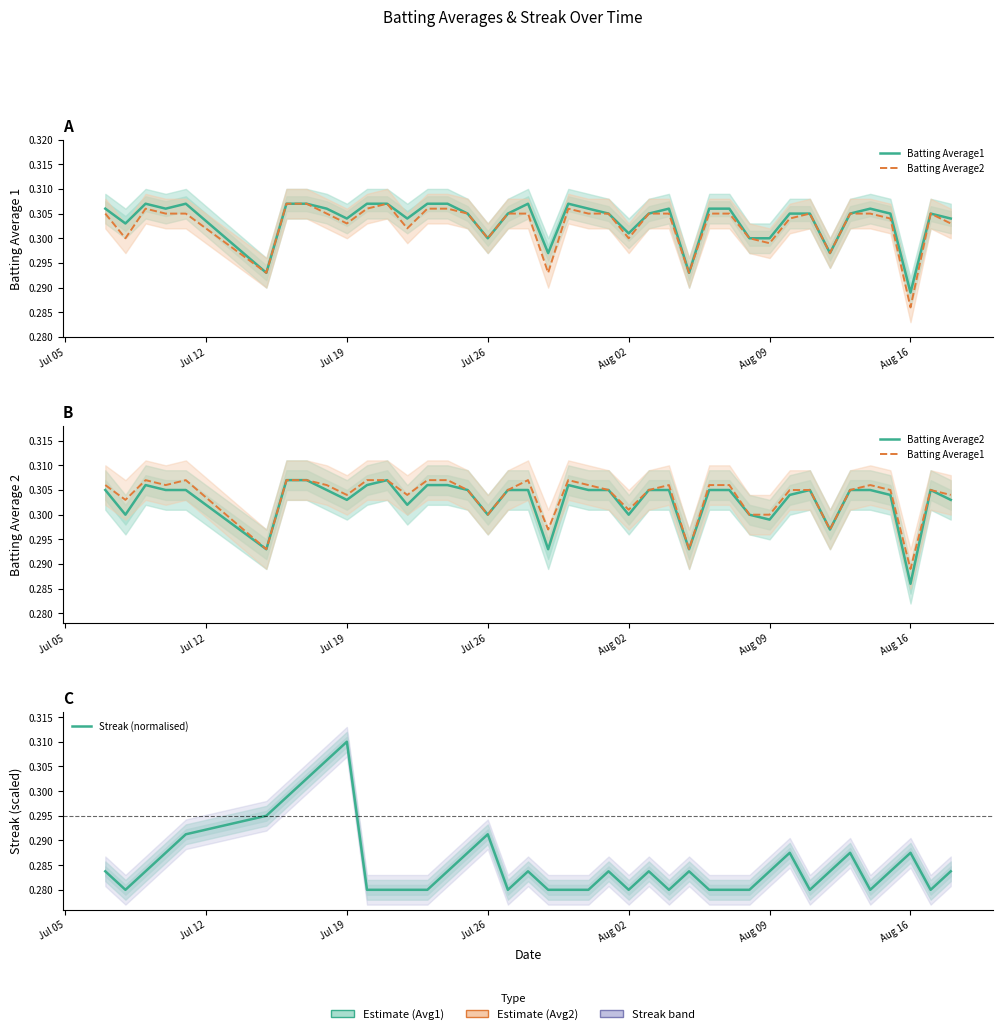

After their last crossing, which series has the higher values: Streak (normalised) or Batting Average1?

Batting Average1